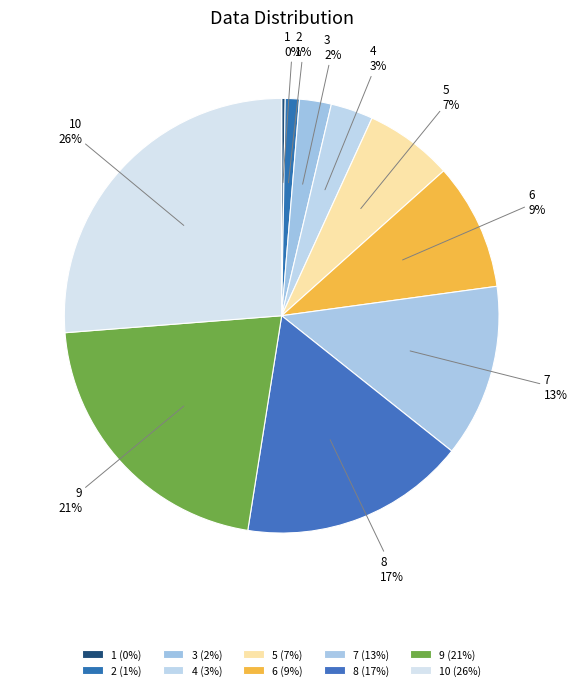

The 6 slice represents 9% of the pie. True or false?

True